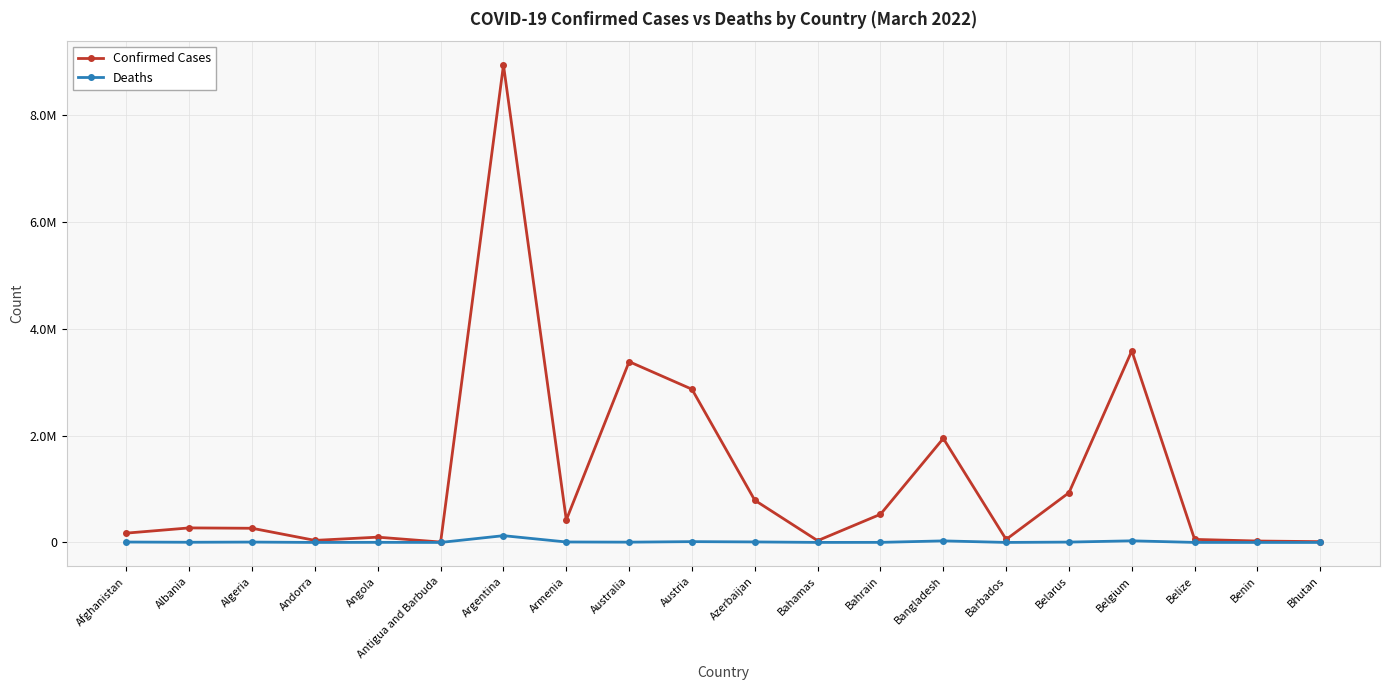

Is this an area chart (filled region under the line)?

No